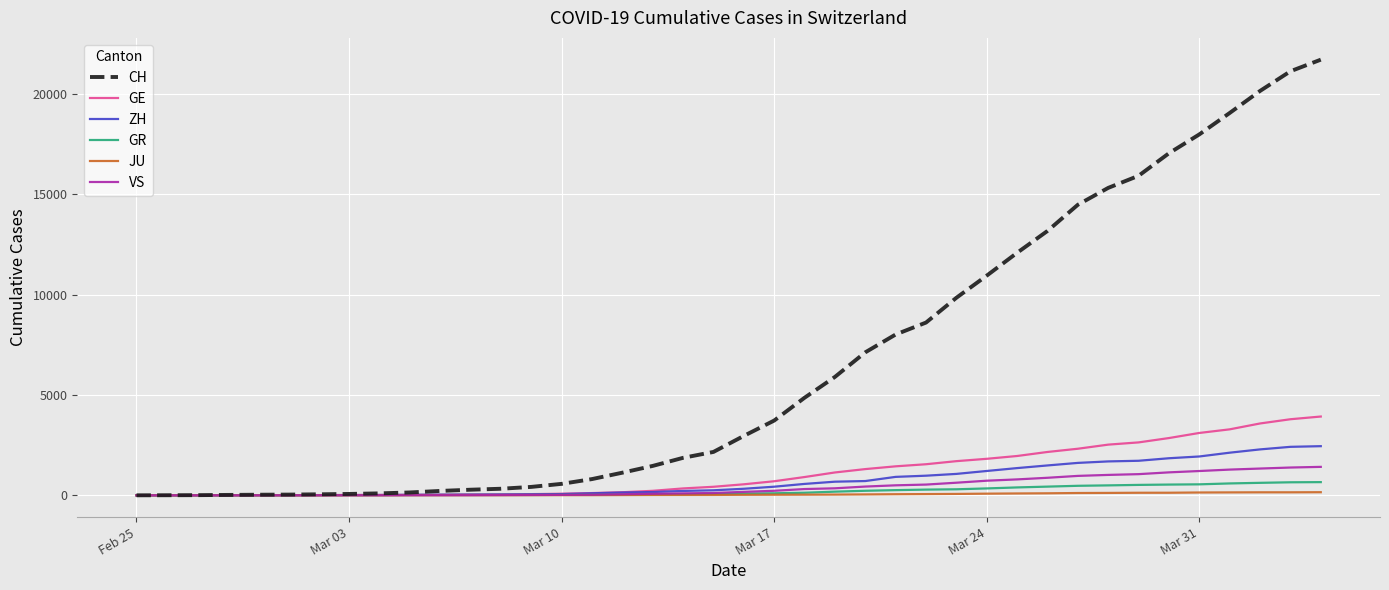

How many lines are shown in the chart?

6